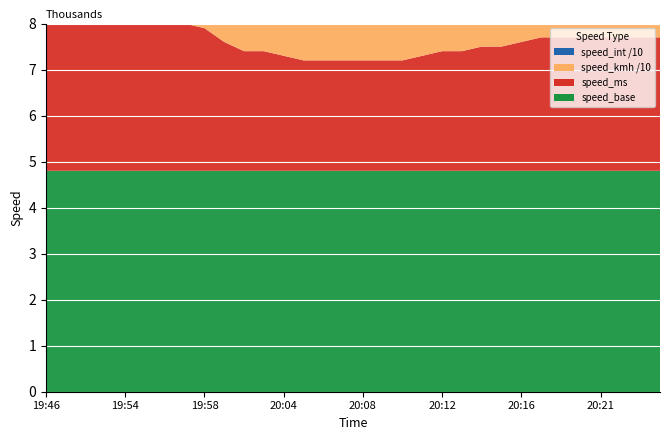

Reading right to left, extract all data points from this chart.

speed_ms: 5.3	5.3	5.3	5.3	5.3	5.3	5.3	5.2	5.1	5.1	5.0	5.0	4.9	4.8	4.8	4.8	4.8	4.8	4.8	4.9	5.0	5.0	5.2	5.5	5.6	5.7	5.9	5.9	6.0	6.1	6.2	6.2
speed_kmh: 32.7	32.1	28.3	29.5	30.9	29.7	30.9	29.6	32.0	32.2	32.5	32.6	32.8	32.2	33.2	35.9	35.6	36.2	38.1	38.6	30.7	31.4	25.3	32.9	30.8	29.7	25.8	26.3	26.4	32.7	34.2	35.5
speed_int: 32.0	32.0	28.0	29.0	30.0	29.0	30.0	29.0	32.0	32.0	32.0	32.0	32.0	32.0	33.0	35.0	35.0	36.0	38.0	38.0	30.0	31.0	25.0	32.0	30.0	29.0	25.0	26.0	26.0	32.0	34.0	35.0
speed_base: 4.8	4.8	4.8	4.8	4.8	4.8	4.8	4.8	4.8	4.8	4.8	4.8	4.8	4.8	4.8	4.8	4.8	4.8	4.8	4.8	4.8	4.8	4.8	4.8	4.8	4.8	4.8	4.8	4.8	4.8	4.8	4.8